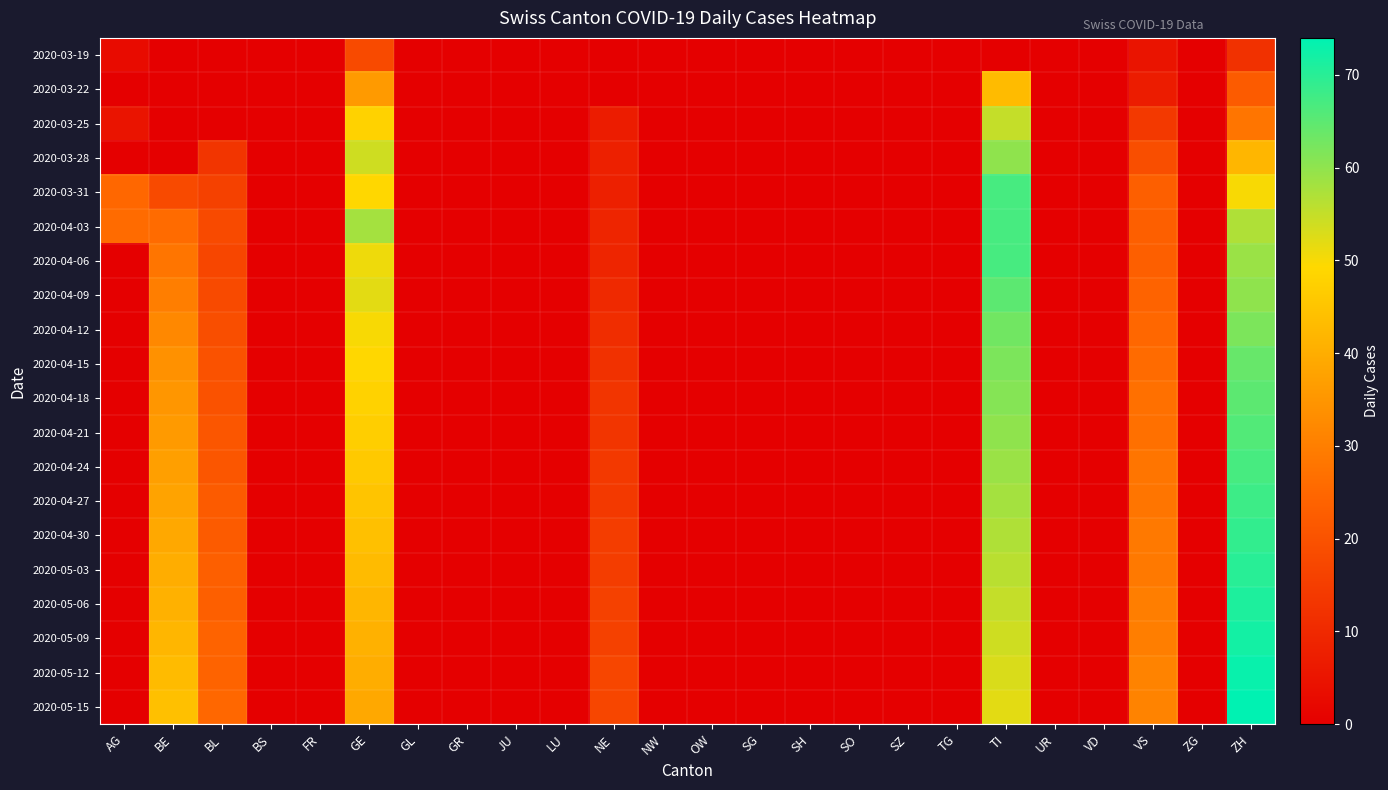

Between BE and SG, which series saw the biggest shift?

2020-05-15